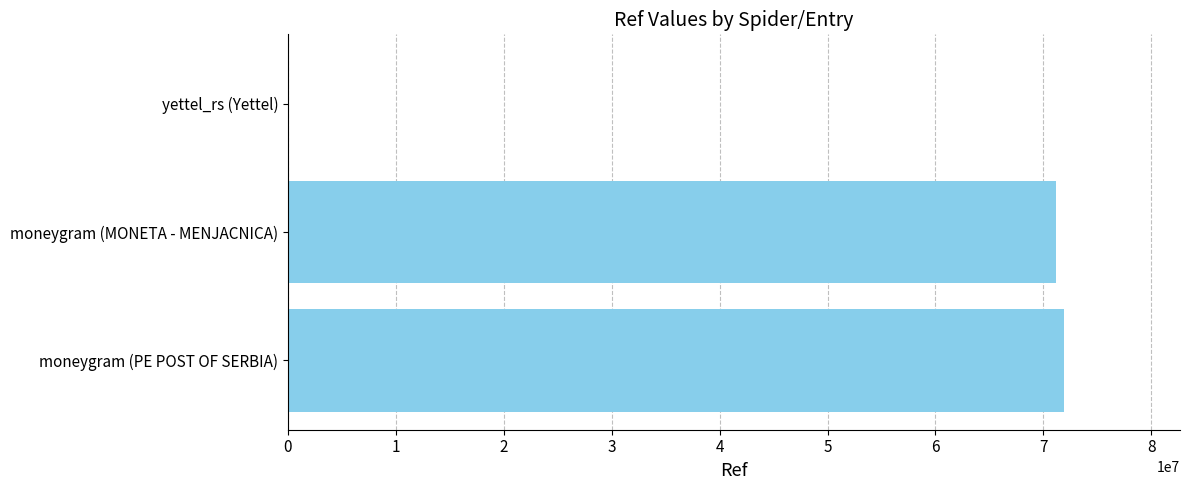

What is the maximum value shown in the chart?

71875170